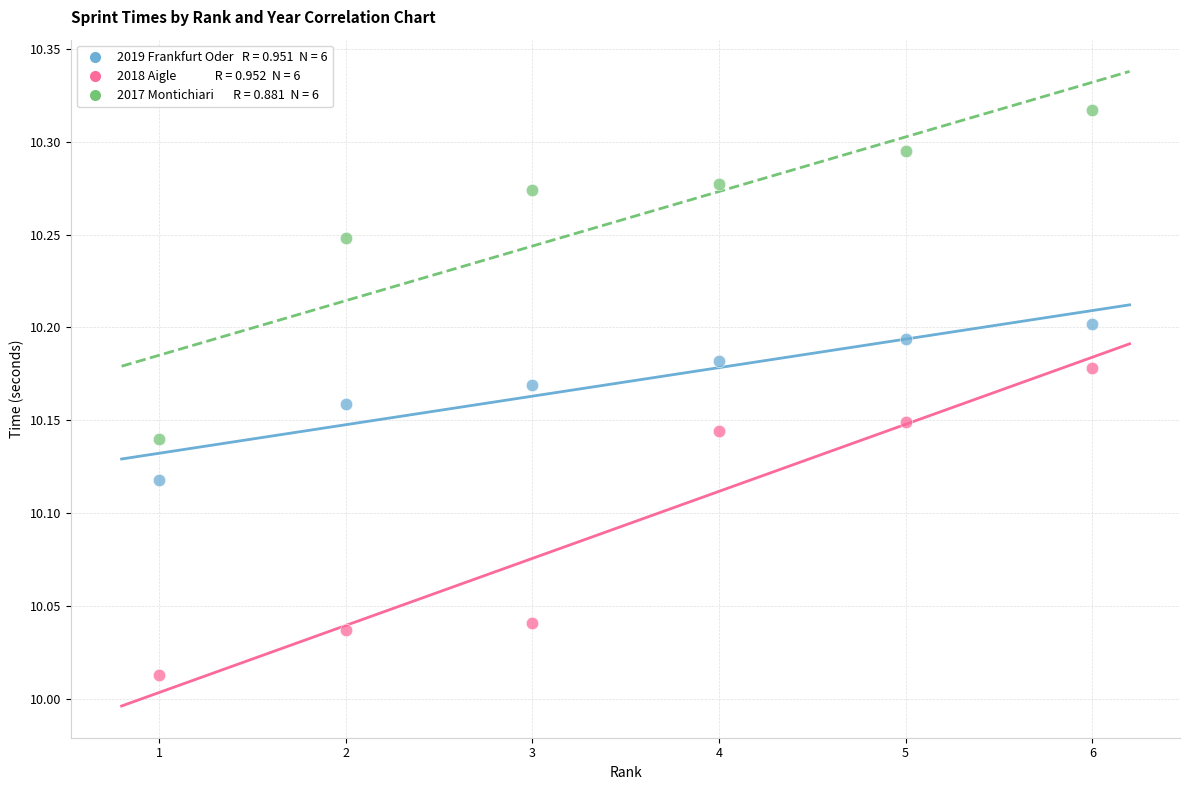

Across all data points, what is the range of X values (max minus min)?

5.0